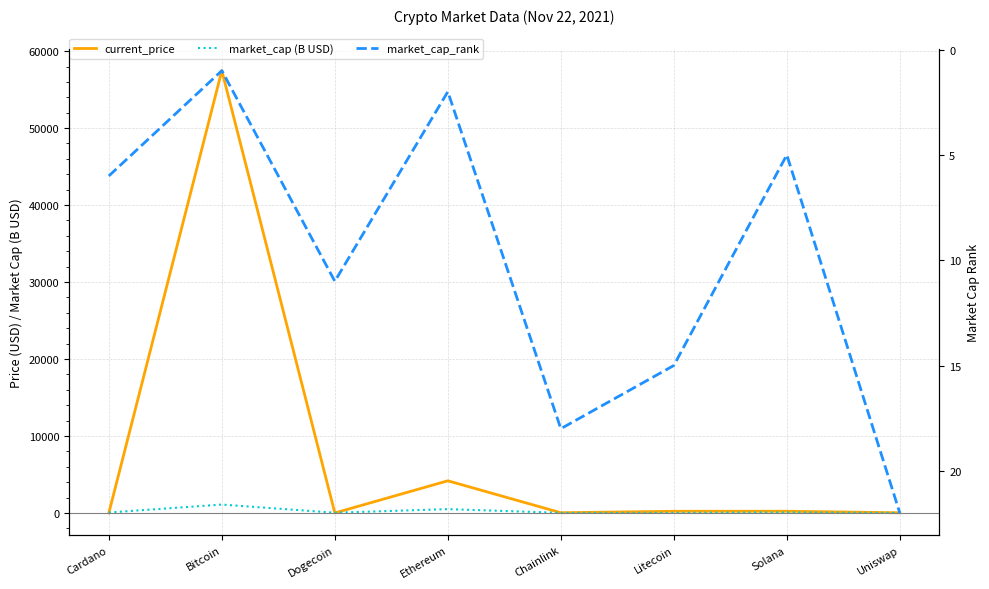

What is the spread (max minus min) of values at Cardano?

55.7